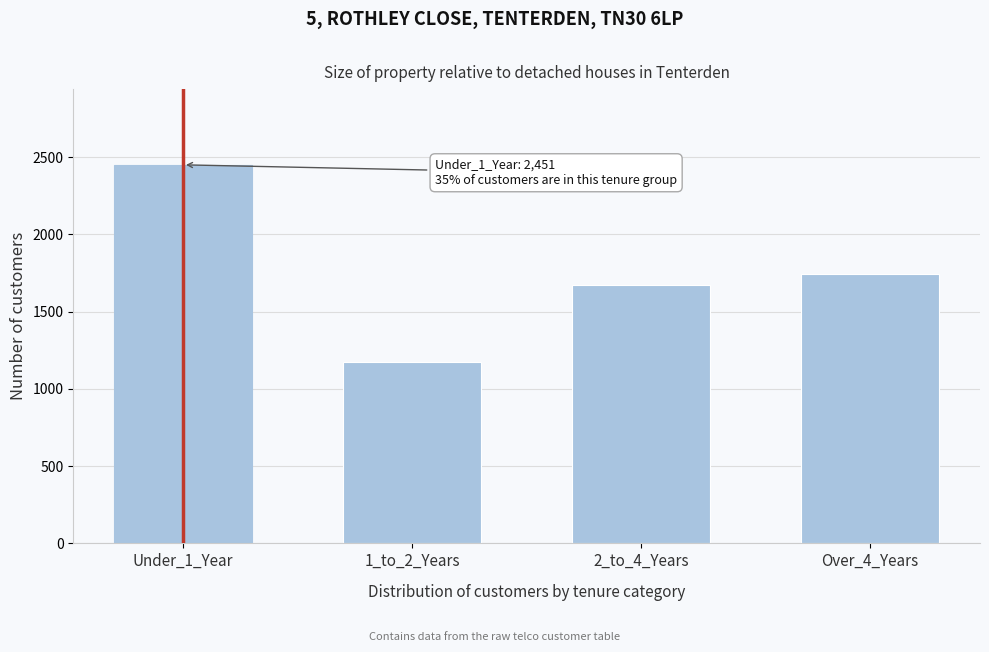

Reading right to left, extract all data points from this chart.

1746	1673	1173	2451